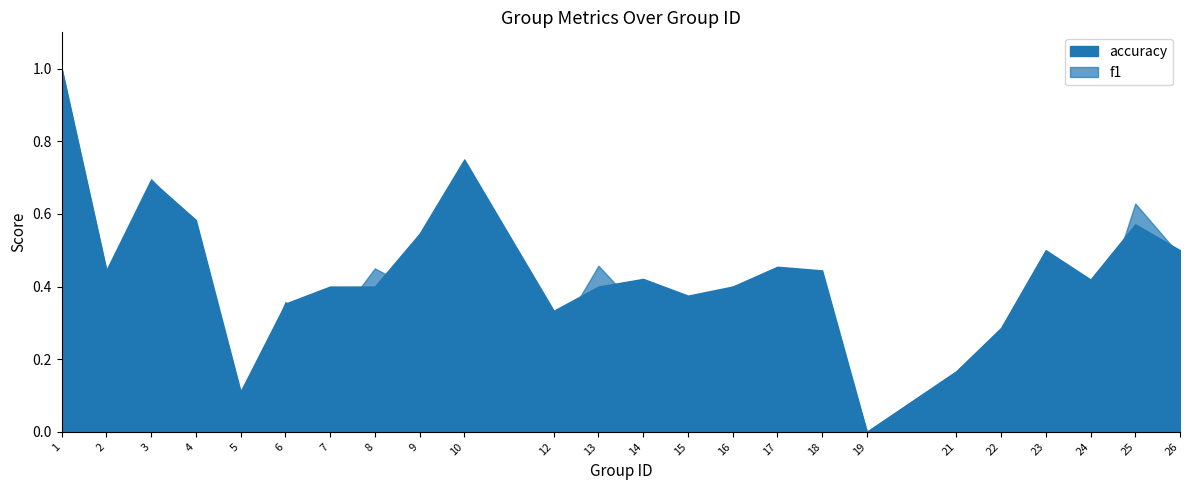

What is the sum of all accuracy values?

10.6